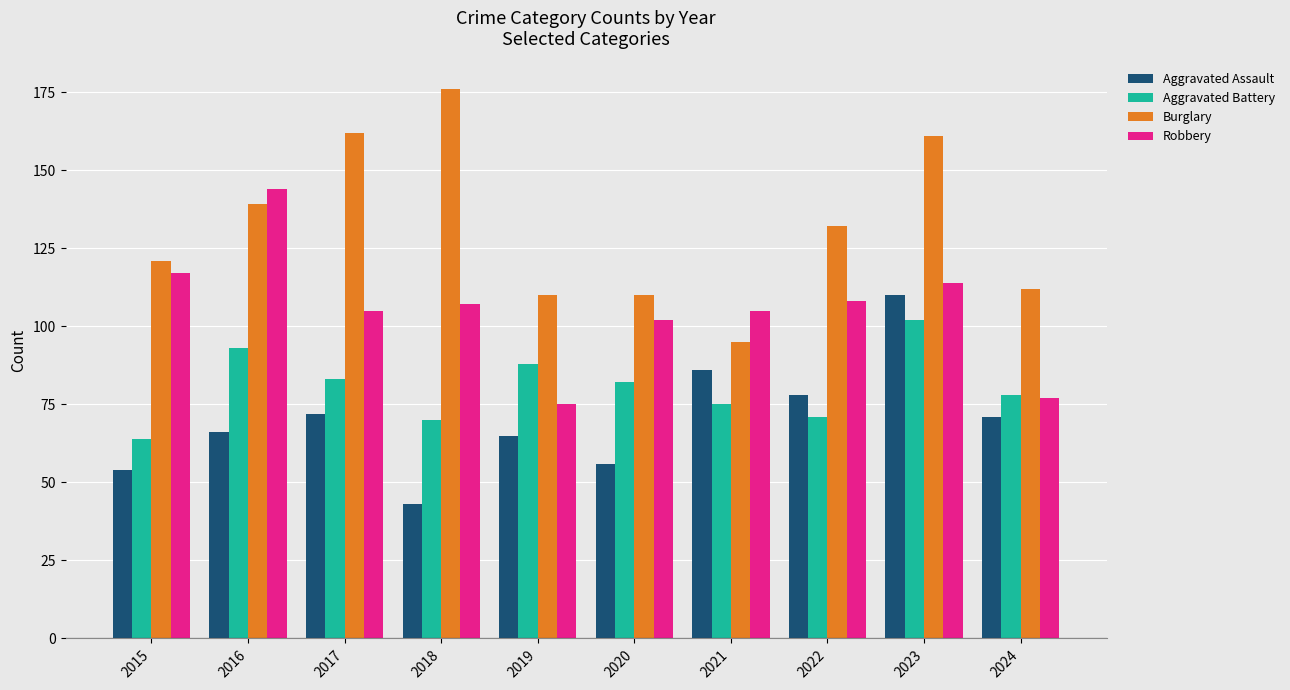

What is the difference between the maximum and minimum values in the Aggravated Battery series?

38